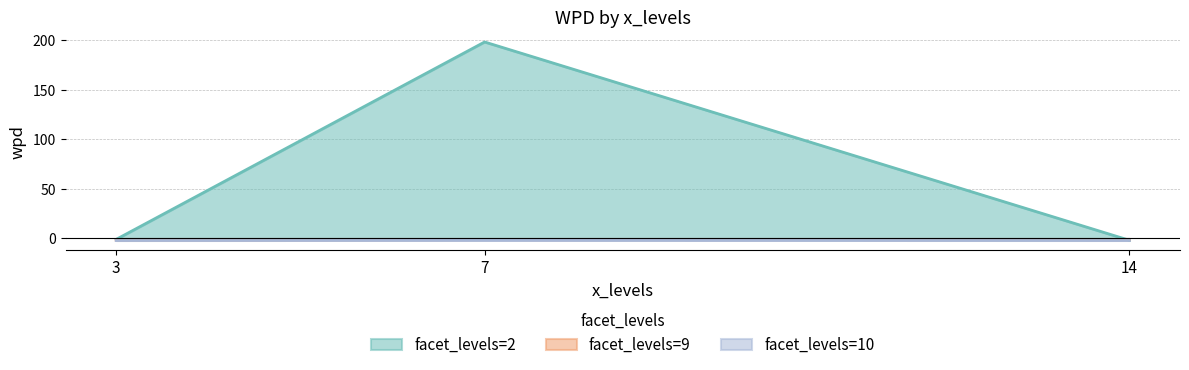

How many values in the facet_levels=2 series exceed 0?

1